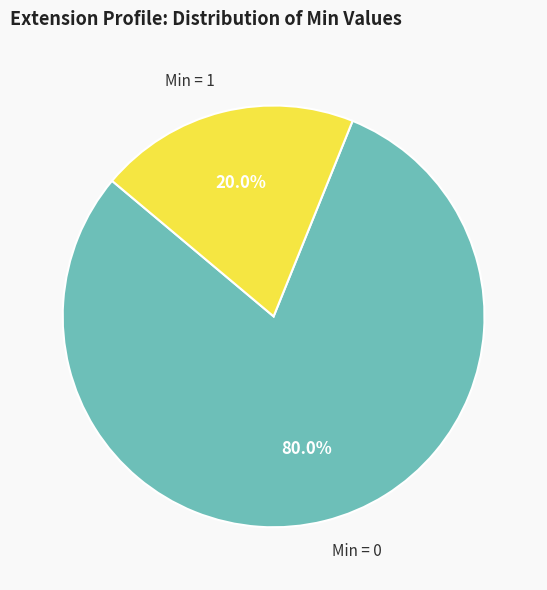

Rank the categories by value from lowest to highest.

Min = 1, Min = 0